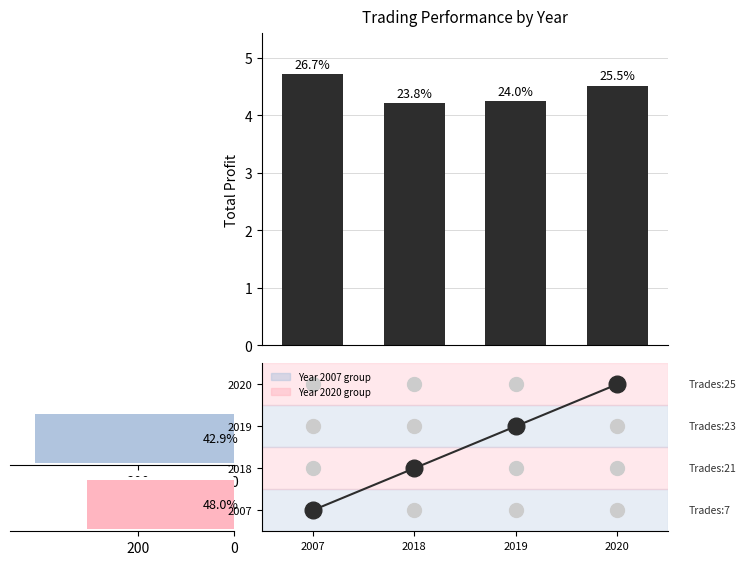

What is the ratio of the value at 2018 to the value at 2007?

0.9